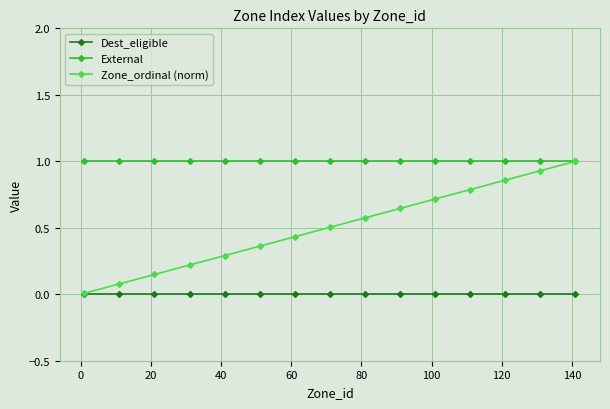

What are all the series names shown in the legend?

Dest_eligible, External, Zone_ordinal (norm)